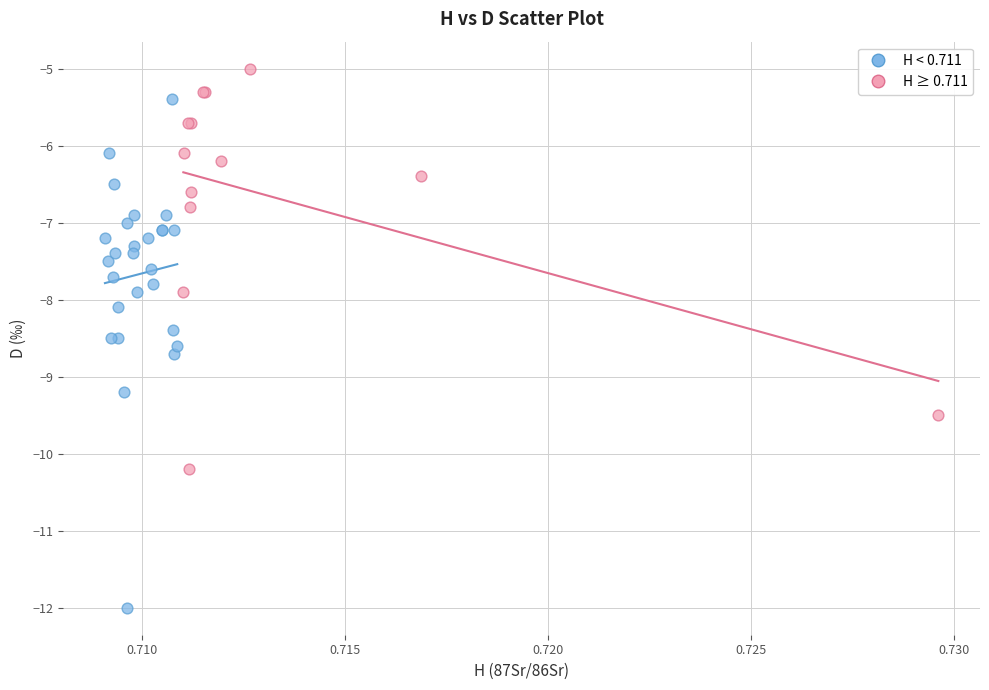

Which series contains the highest Y value?

H ≥ 0.711